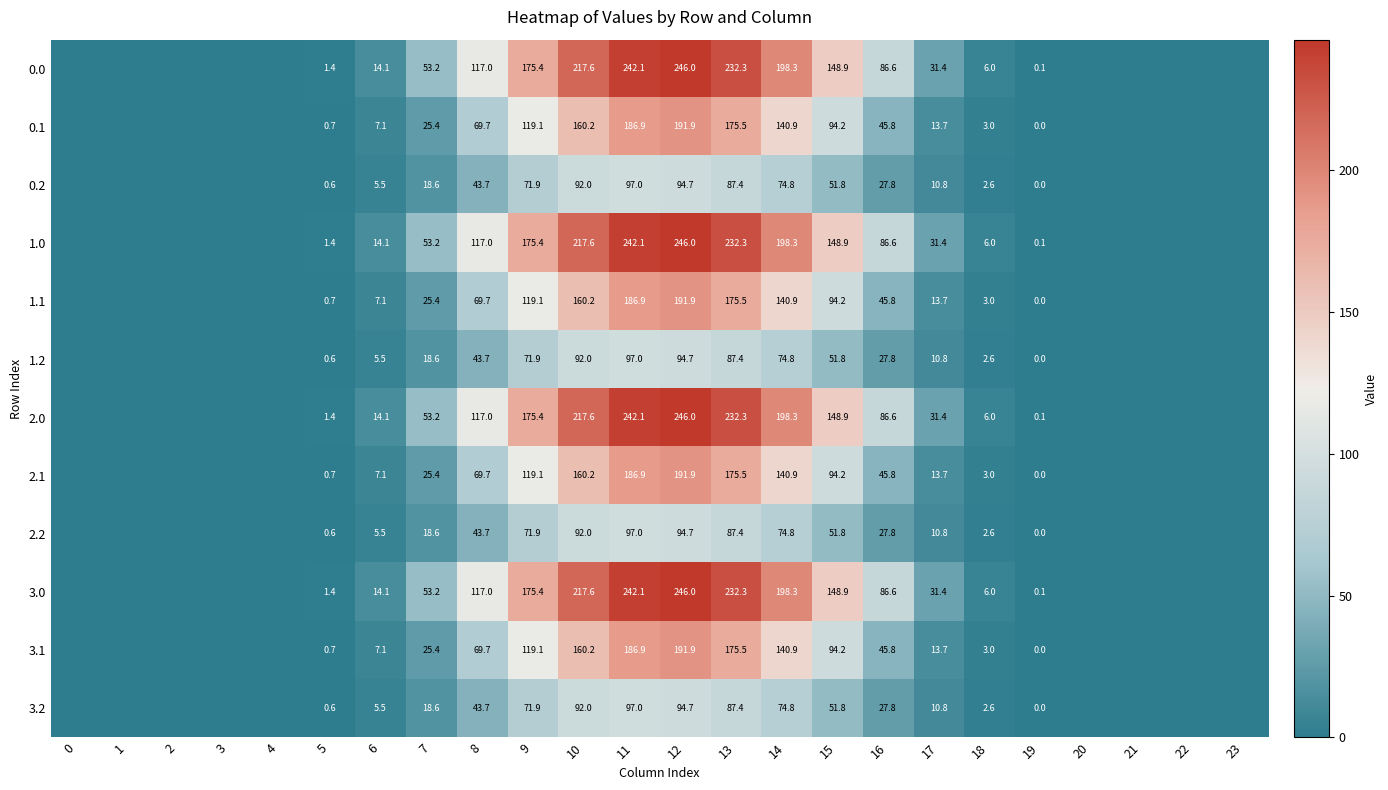

Is the value of 0.1 at 16 greater than the value of 1.1 at 13?

No